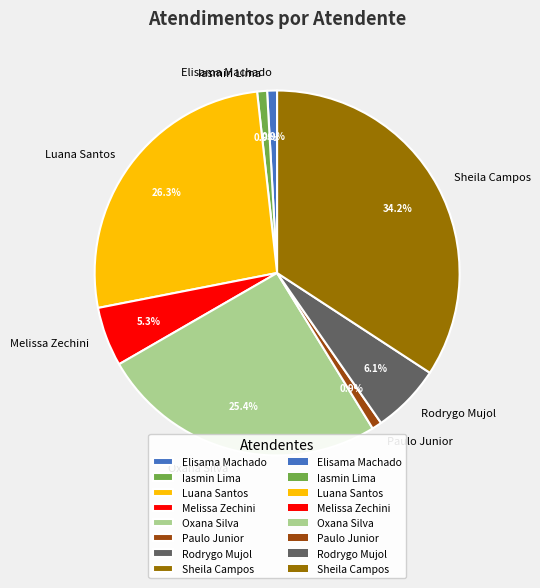

Is there any slice that represents more than half of the pie?

No